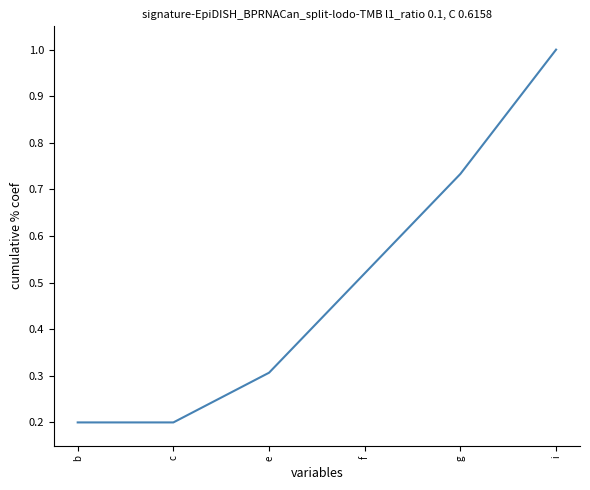

Read the value at e.

0.3